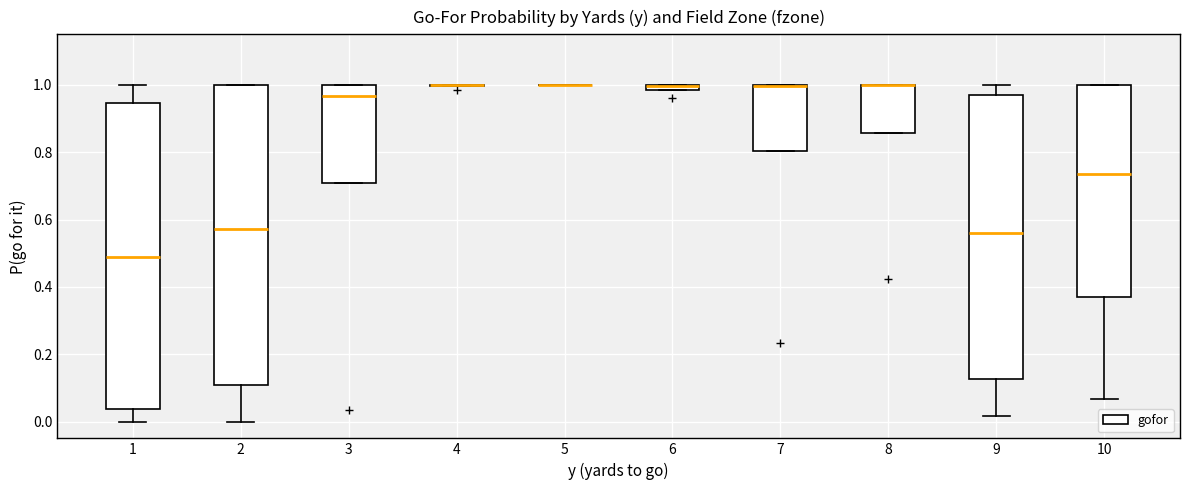

Where does the lower whisker of the box at x = 1 end on the y-axis? The values are not printed on the chart, so give them approximately, as read against the axis.

0.00